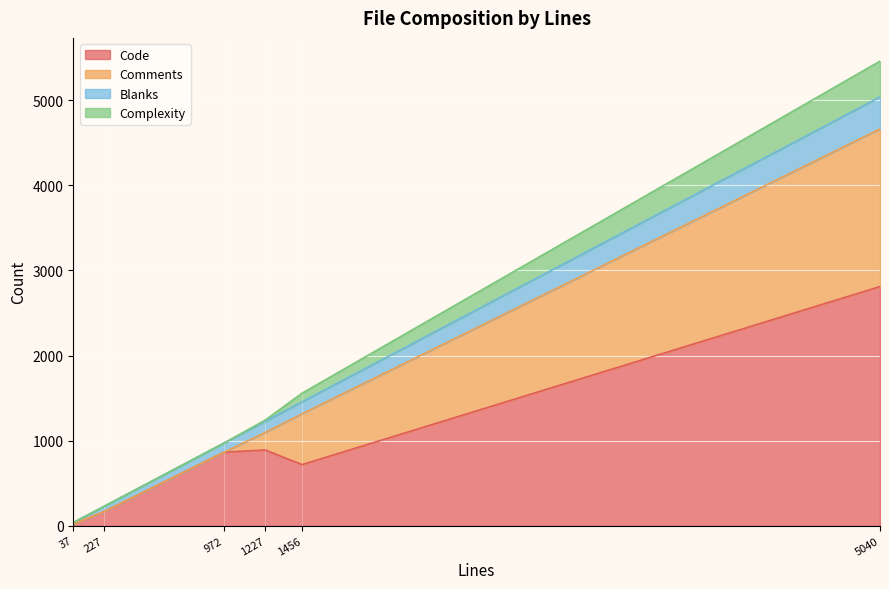

The value of Code at 972 is 864. True or false?

True